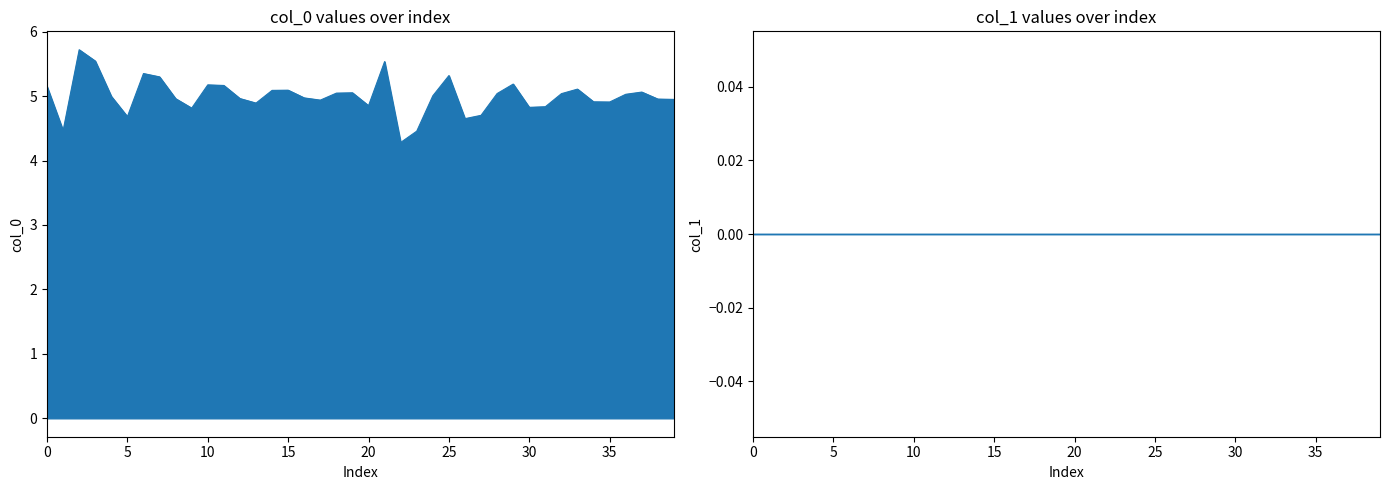

The value at 14 is 7.2. True or false?

False